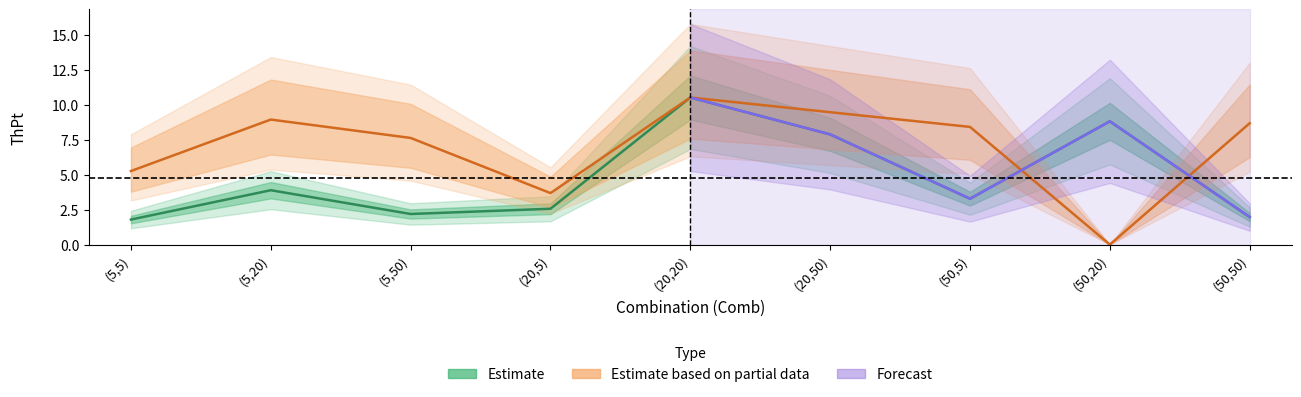

In Estimate based on partial data, how many points are higher than both neighbors (excluding endpoints)?

2